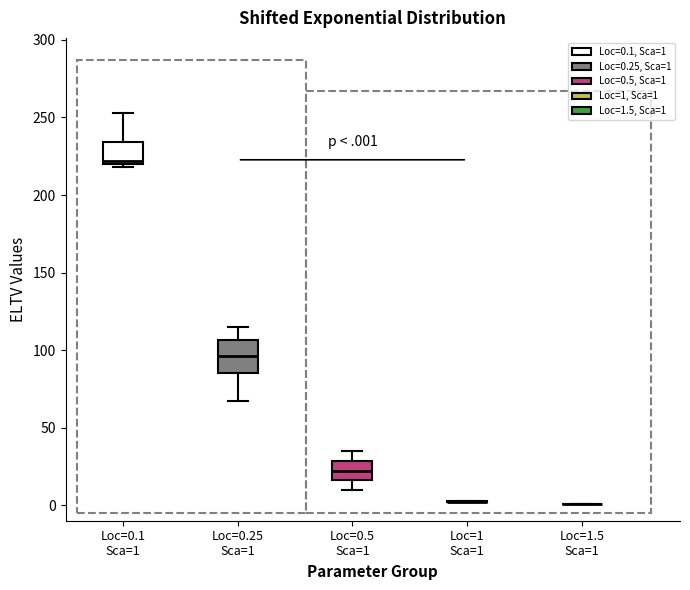

Reading left to right, read every box against the y-axis: the position of its median line, the range the box covers, and the ends of its whiskers. The values are not printed on the chart, so give them approximately, as read against the axis.

Loc=0.1 Sca=1: median 220 (just above the box's lower edge), box 220 to 235, whiskers 220 (just below the box's lower edge) to 255
Loc=0.25 Sca=1: median 95, box 85 to 105, whiskers 65 to 115
Loc=0.5 Sca=1: median 20, box 15 to 30, whiskers 10 to 35
Loc=1 Sca=1: box collapsed to a line at 0, whiskers 0 to 5
Loc=1.5 Sca=1: box collapsed to a line at 0, whiskers 0 to 0